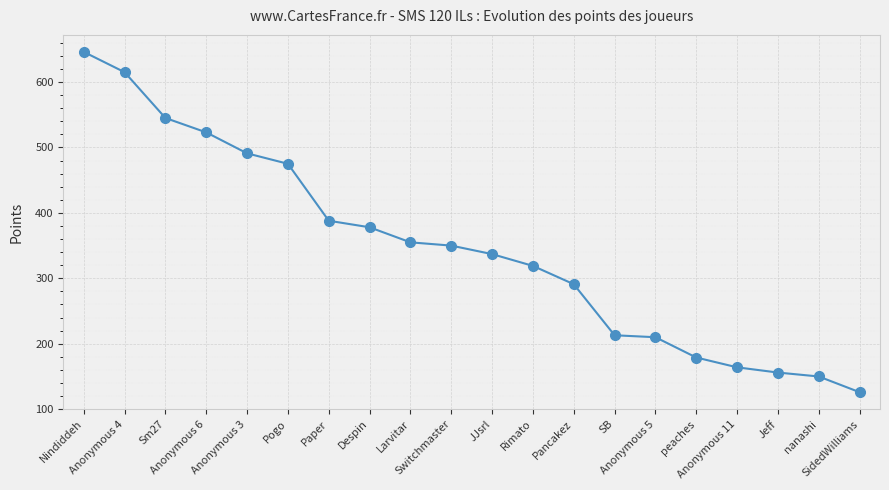

What is the smallest value displayed?

126